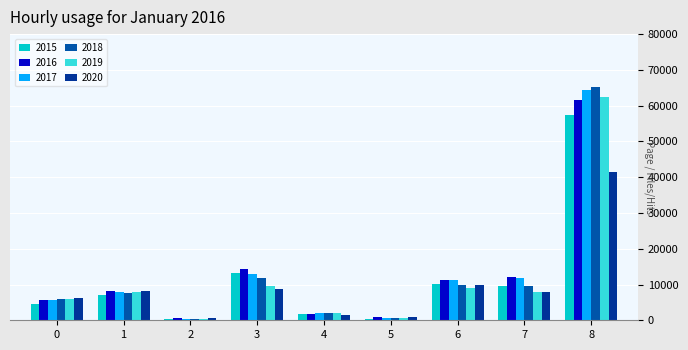

Reading left to right, what are all the values shown in this chart?

2015: 4480	7018	448	13184	1714	496	10068	9638	57353
2016: 5713	8085	515	14289	1871	786	11285	11960	61625
2017: 5793	7845	444	13001	1994	672	11380	11881	64386
2018: 6002	7734	373	11747	2055	588	9985	9681	65290
2019: 5841	7858	376	9639	1931	499	8978	7995	62498
2020: 6265	8320	588	8758	1507	787	9962	7855	41350